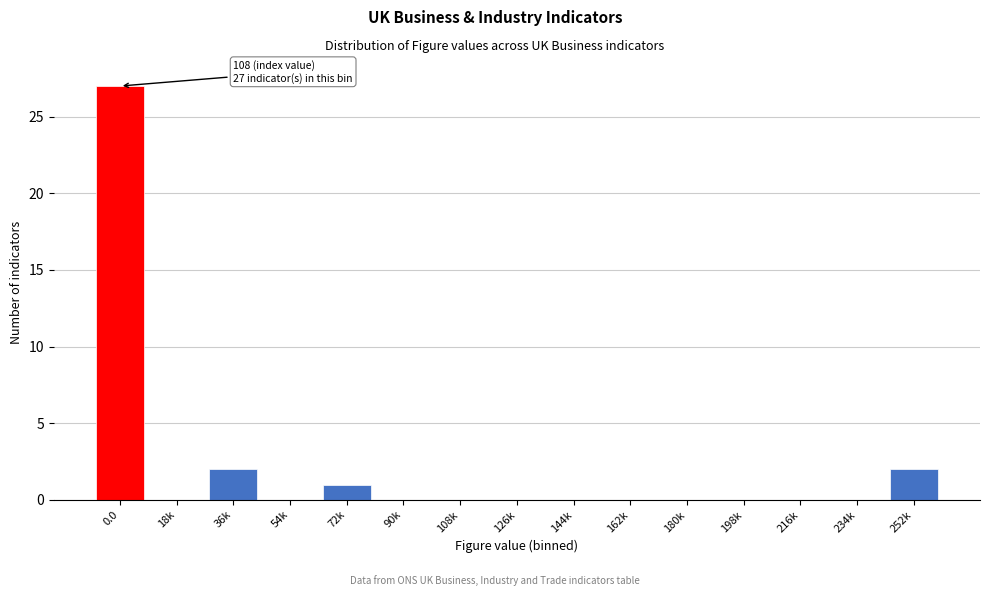

Reading left to right, transcribe all the data shown in this chart.

0.0=27	18k=0	36k=2	54k=0	72k=1	90k=0	108k=0	126k=0	144k=0	162k=0	180k=0	198k=0	216k=0	234k=0	252k=2